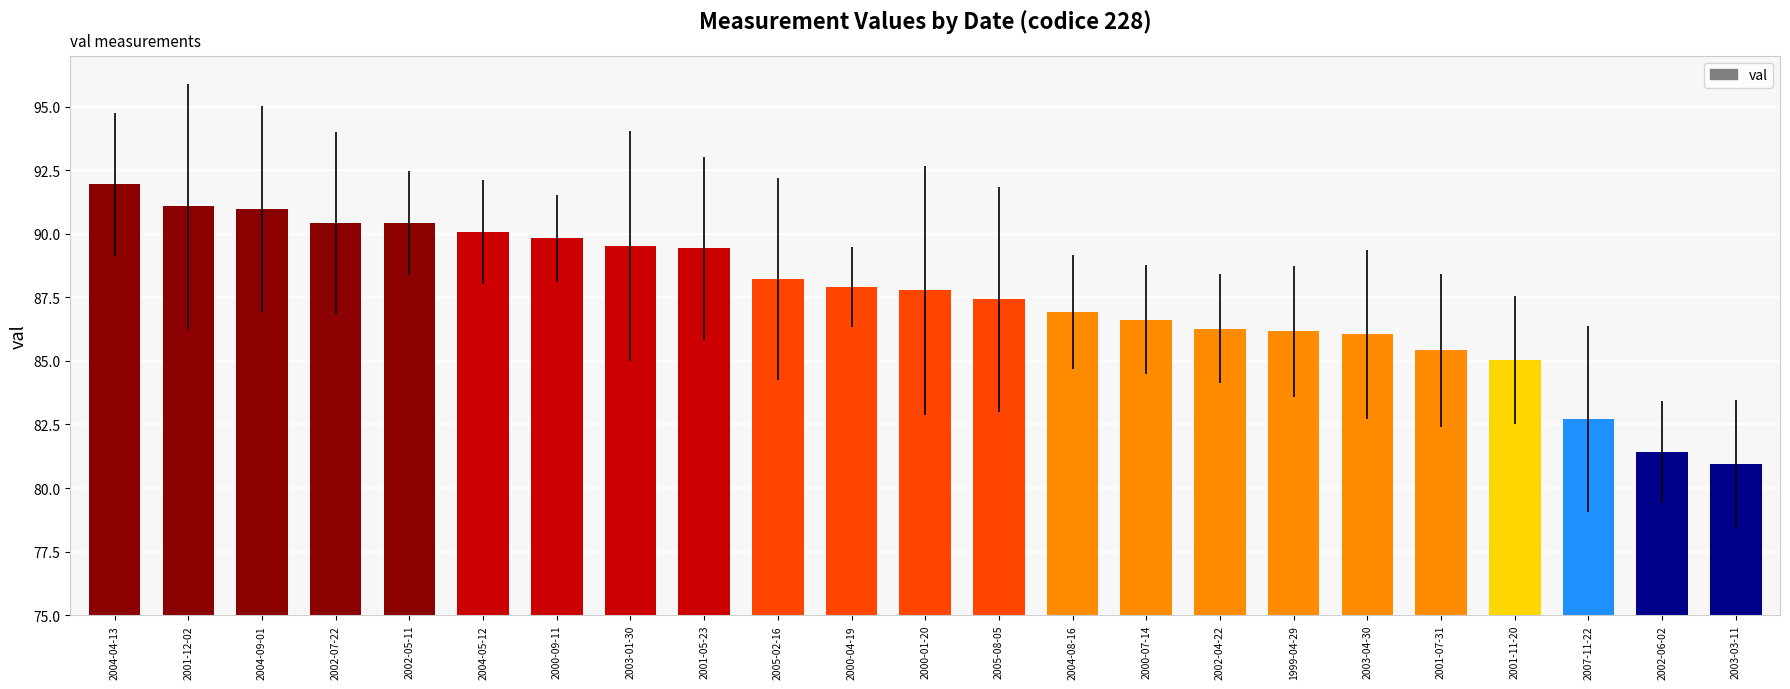

What is the value of the 19th bar from the left?

85.4